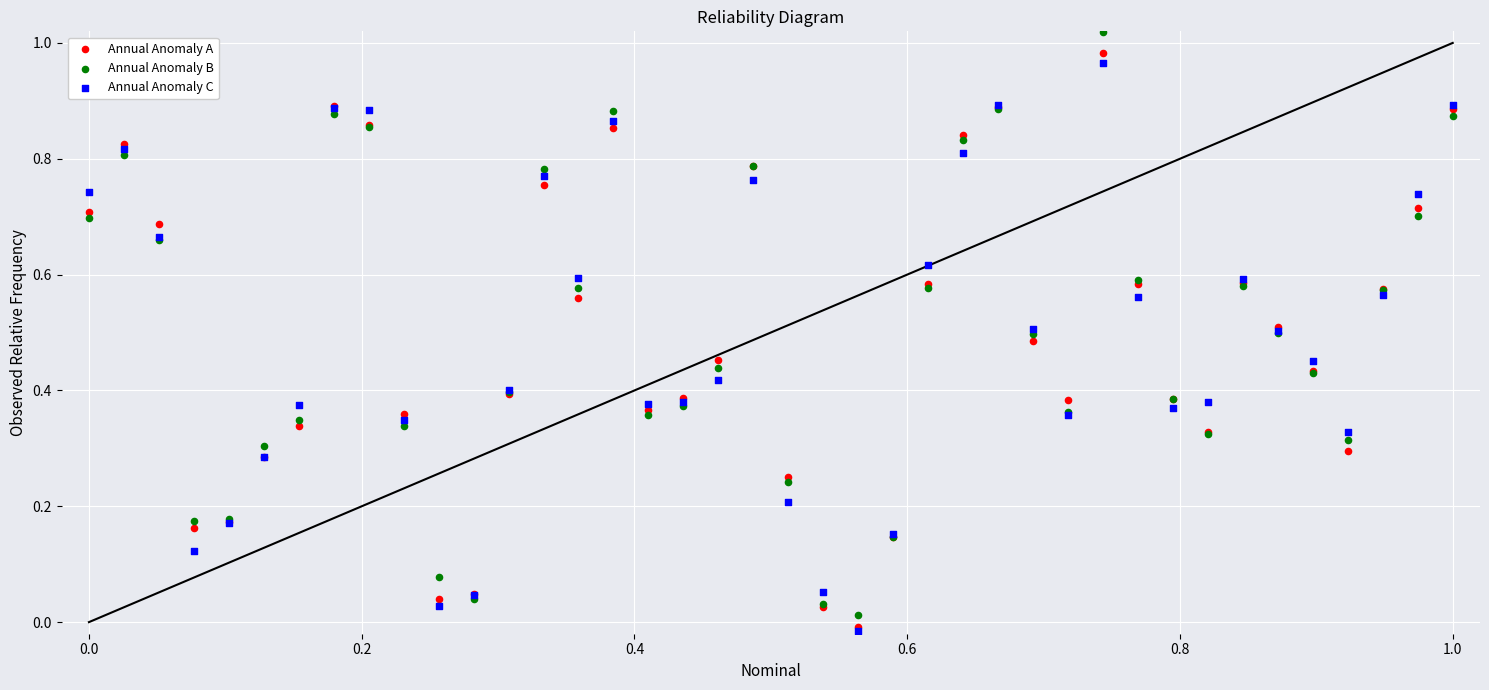

What are all the series names shown in the legend?

Annual Anomaly A, Annual Anomaly B, Annual Anomaly C